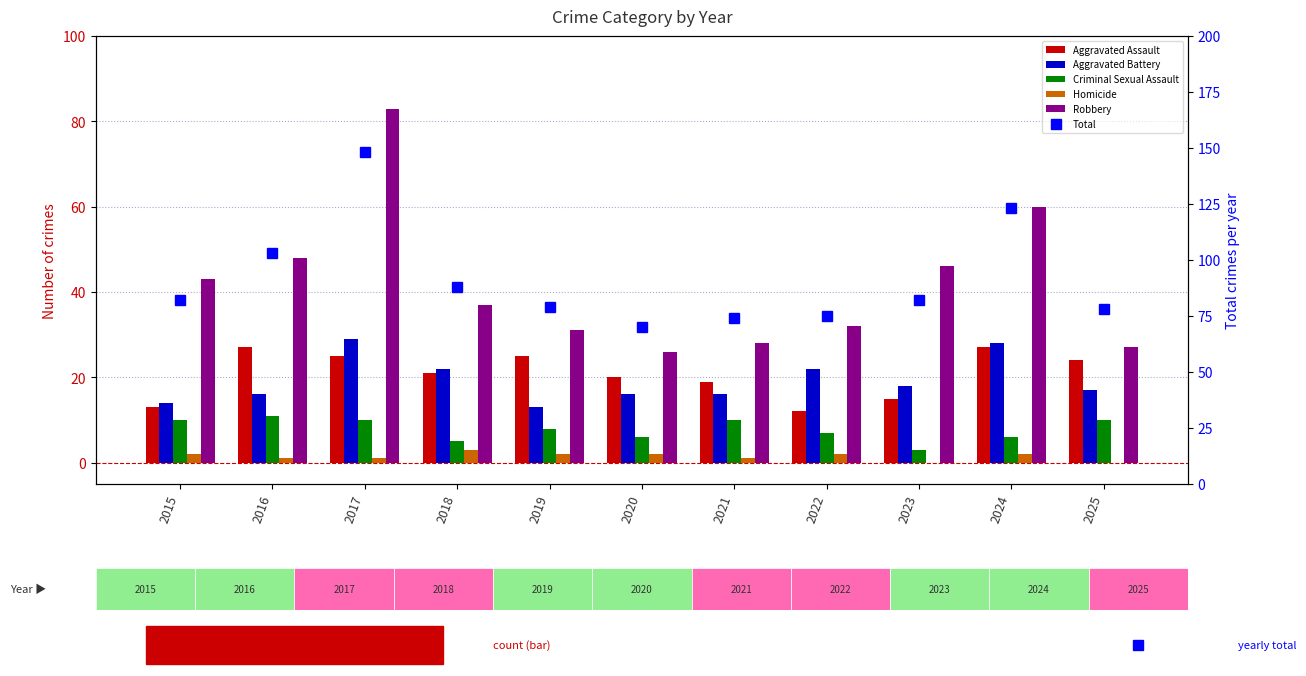

Which category has the lowest value in the Aggravated Assault series?

2022